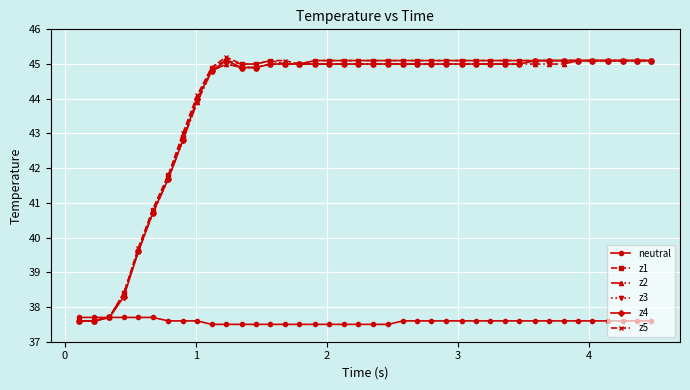

What is the maximum value for neutral?

37.7